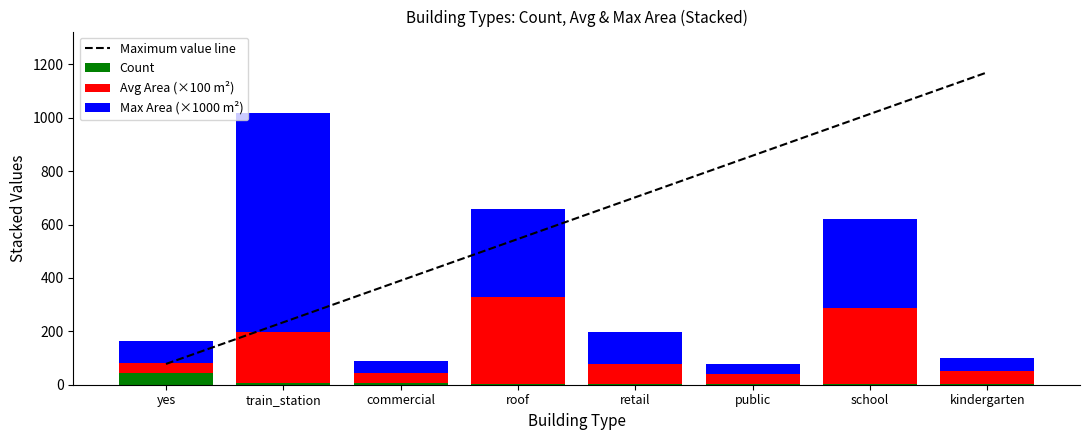

Which has a higher value, train_station or roof?

roof